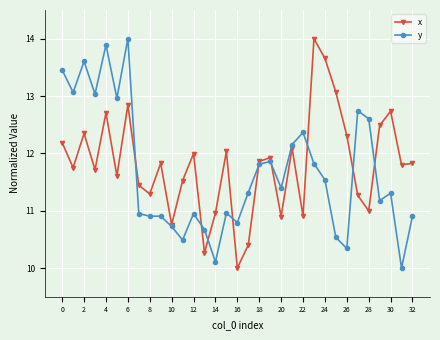

What is the lowest value of the y series?

10.0